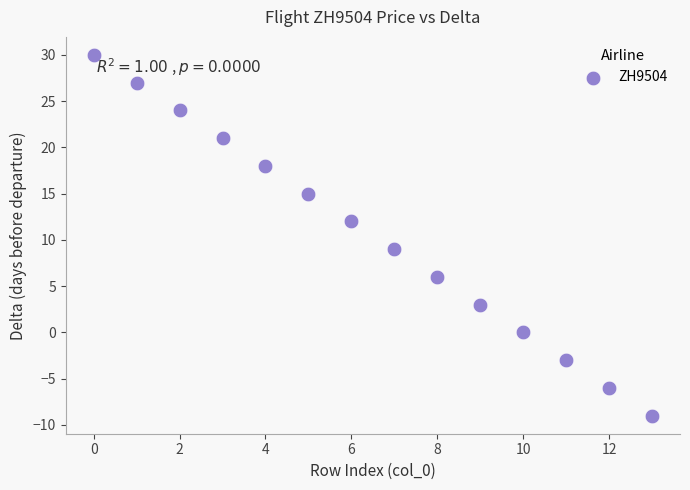

What Y value in the scatter plot is closest to 10?

9